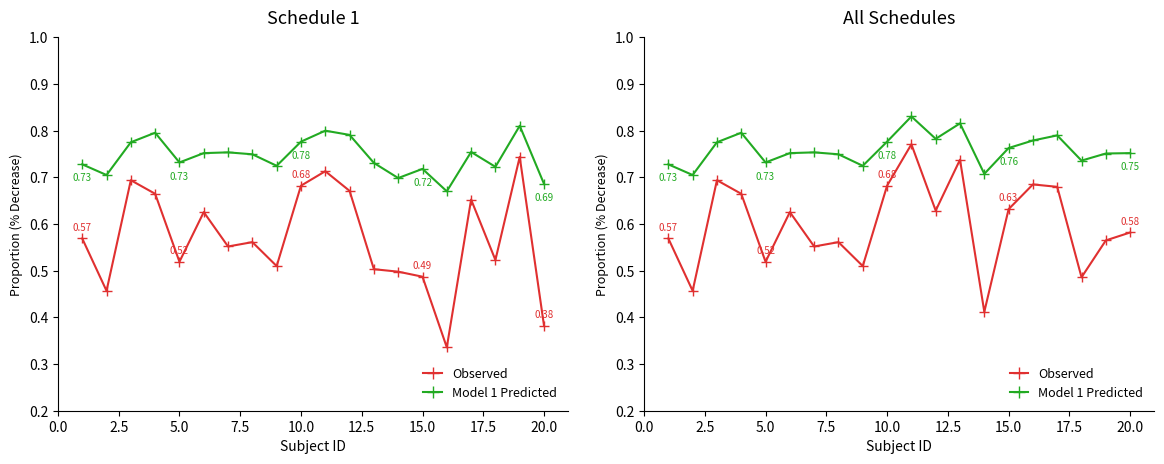

True or false: Observed and Model 1 Predicted cross at least once.

False